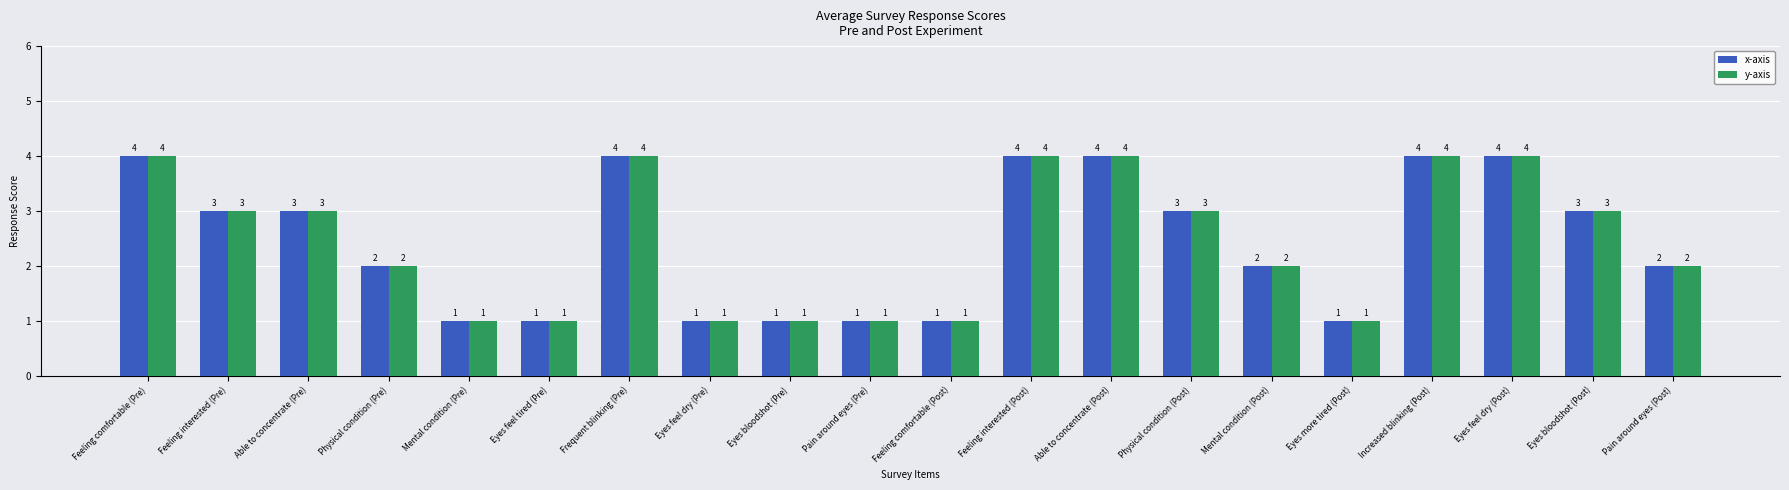

What is the sum of the y-axis values at Eyes bloodshot (Post) and Frequent blinking (Pre)?

7